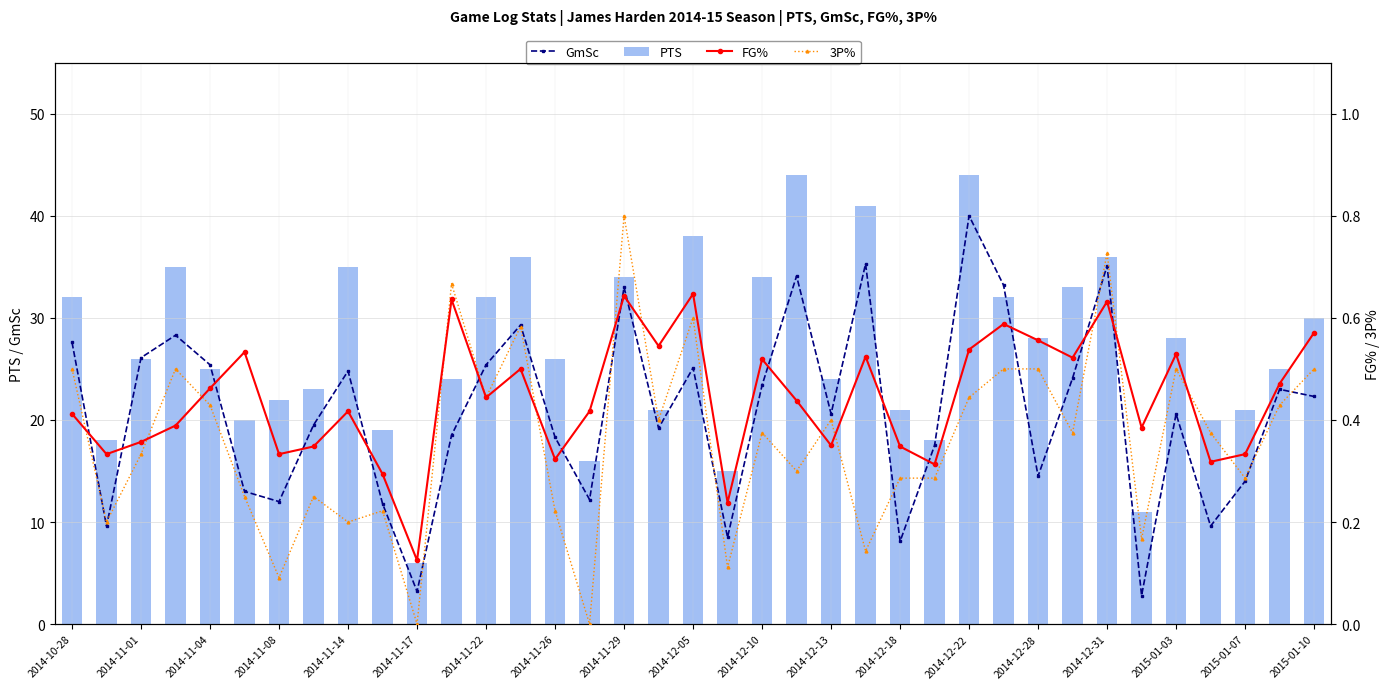

The PTS series shows 30 at 2015-01-10. True or false?

True